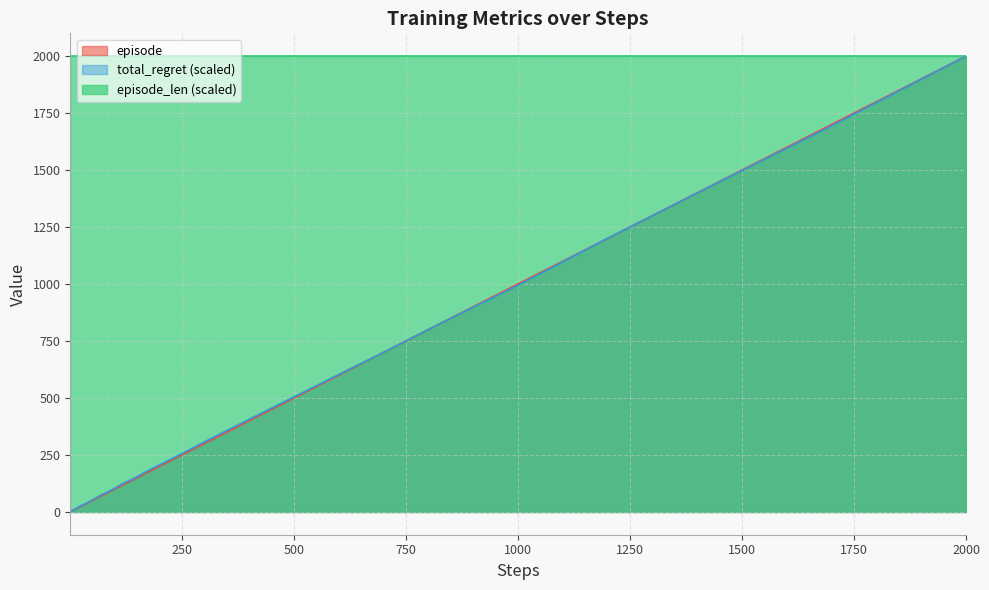

True or false: episode and total_regret cross at least once.

True